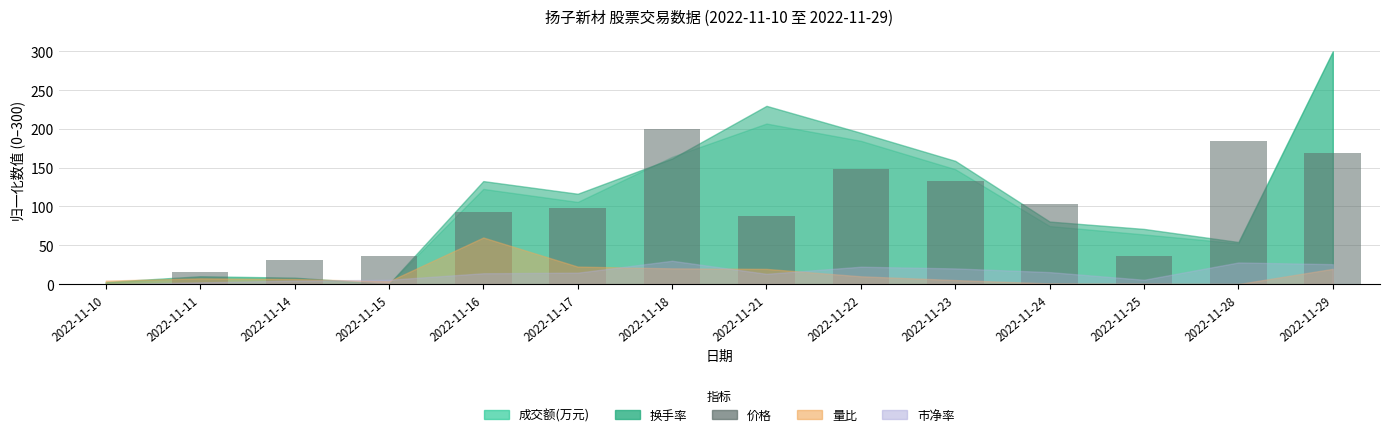

Which label corresponds to the largest value in the chart?

2022-11-18